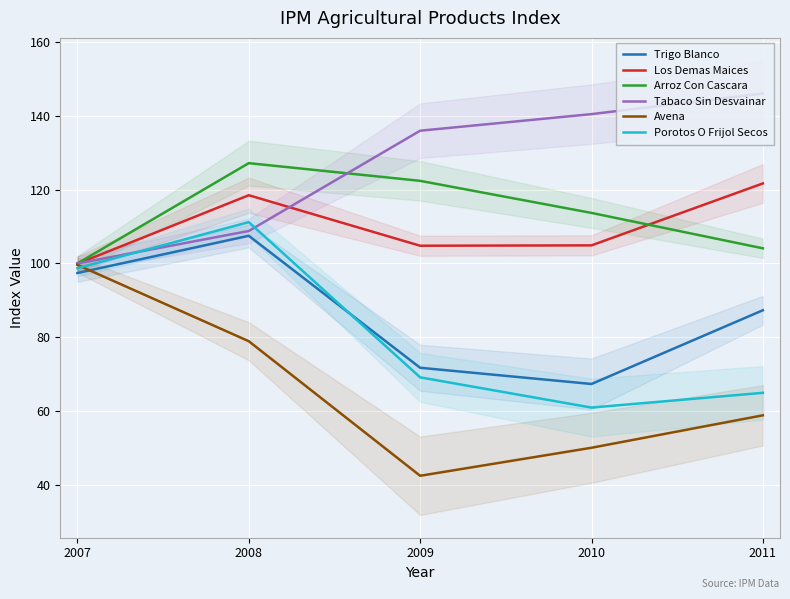

How many lines are shown in the chart?

6